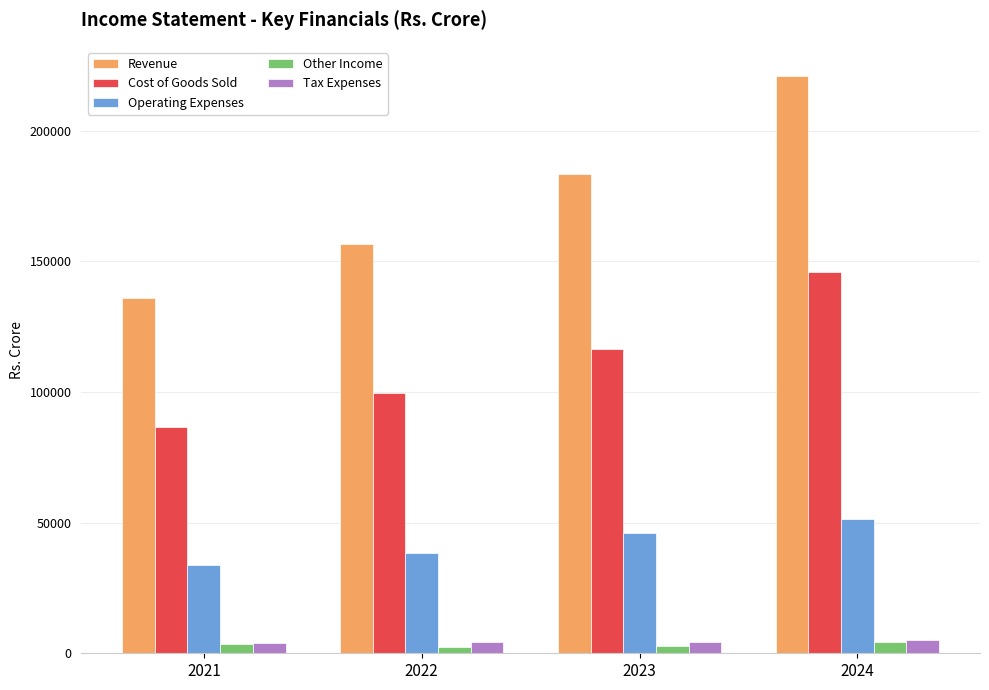

What is the sum of all Operating Expenses values?

169782.0